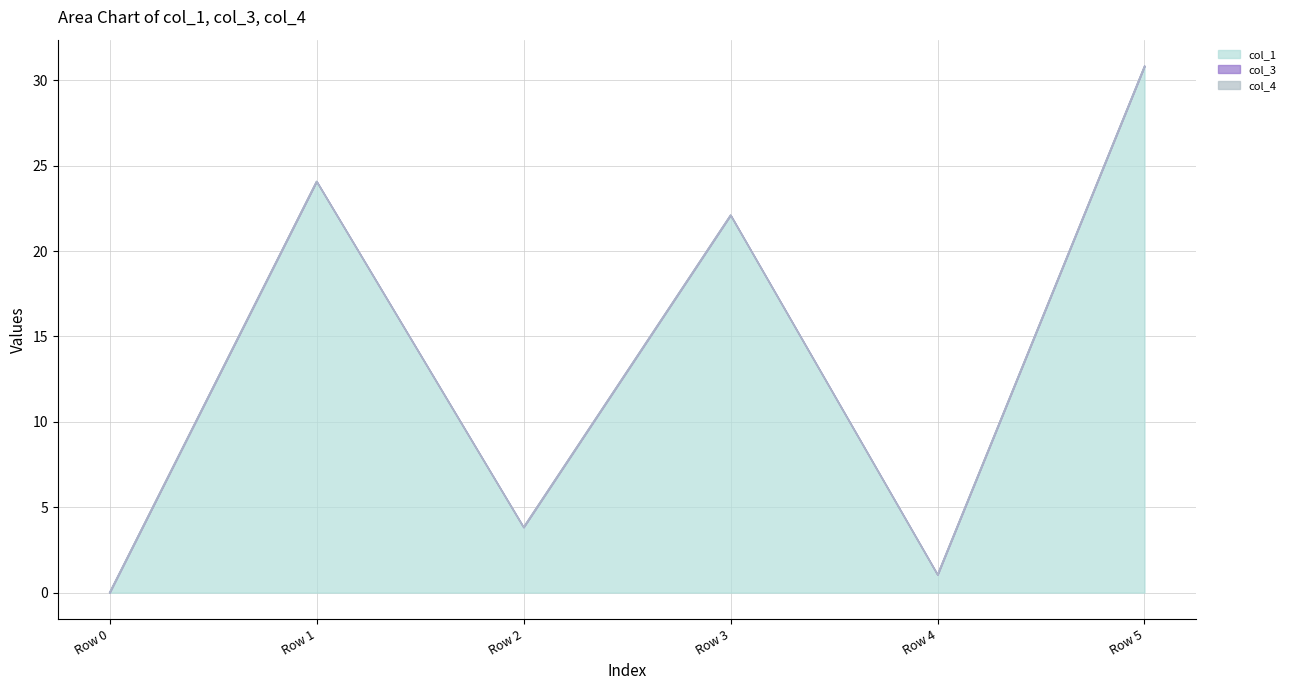

Is the value of col_1 at Row 0 greater than the value of col_4 at Row 0?

No